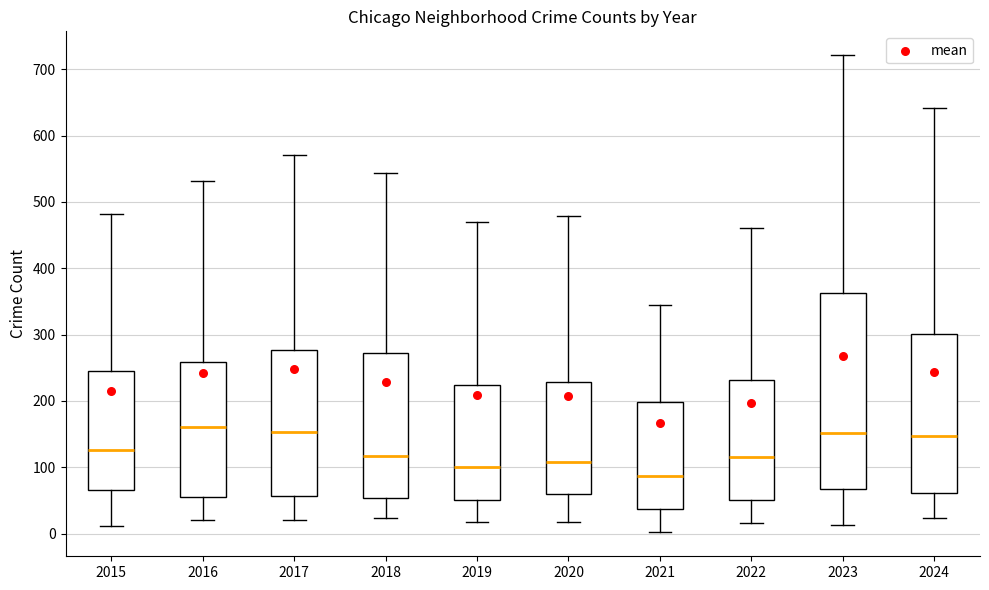

Reading left to right, read every box against the y-axis: the position of its median line, the range the box covers, and the ends of its whiskers. The values are not printed on the chart, so give them approximately, as read against the axis.

2015: median 130, box 70 to 250, whiskers 10 to 480
2016: median 160, box 60 to 260, whiskers 20 to 530
2017: median 150, box 60 to 280, whiskers 20 to 570
2018: median 120, box 50 to 270, whiskers 20 to 540
2019: median 100, box 50 to 220, whiskers 20 to 470
2020: median 110, box 60 to 230, whiskers 20 to 480
2021: median 90, box 40 to 200, whiskers 0 to 340
2022: median 120, box 50 to 230, whiskers 20 to 460
2023: median 150, box 70 to 360, whiskers 10 to 720
2024: median 150, box 60 to 300, whiskers 20 to 640